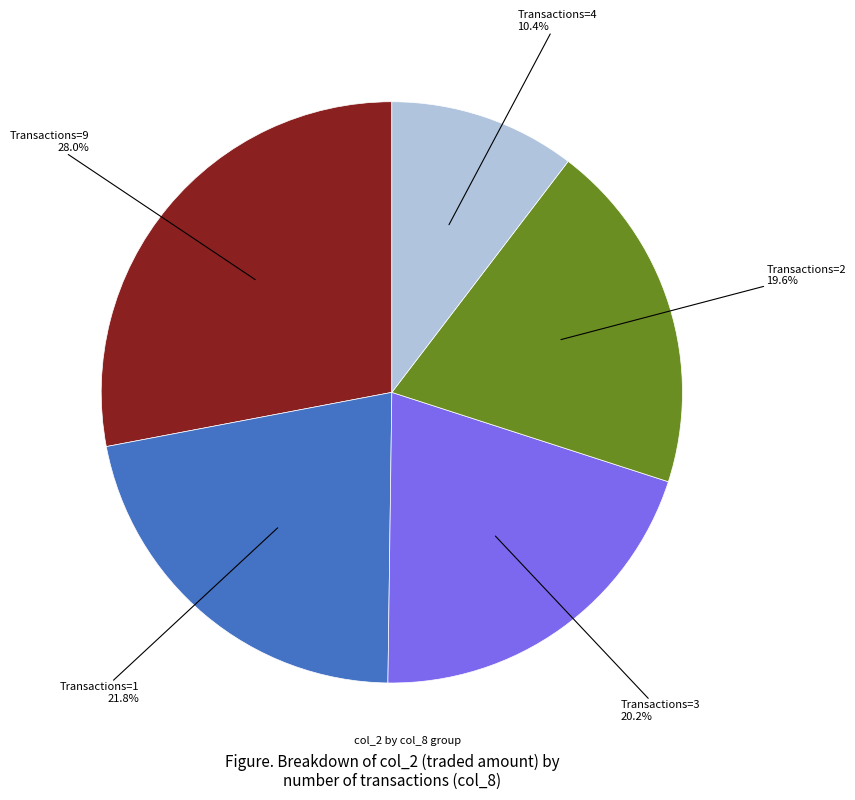

Is there any slice that represents more than half of the pie?

No